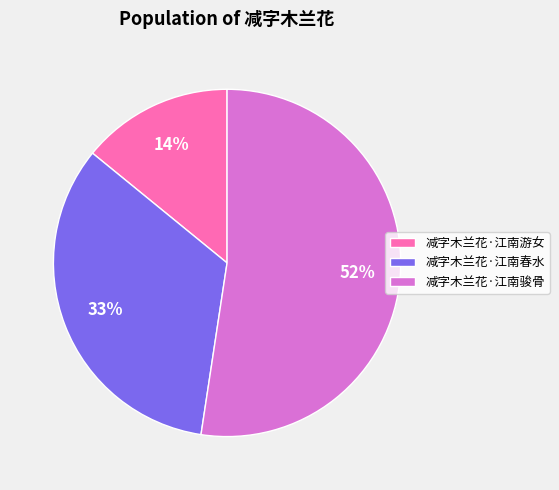

The 减字木兰花·江南骏骨 slice represents 52% of the pie. True or false?

True